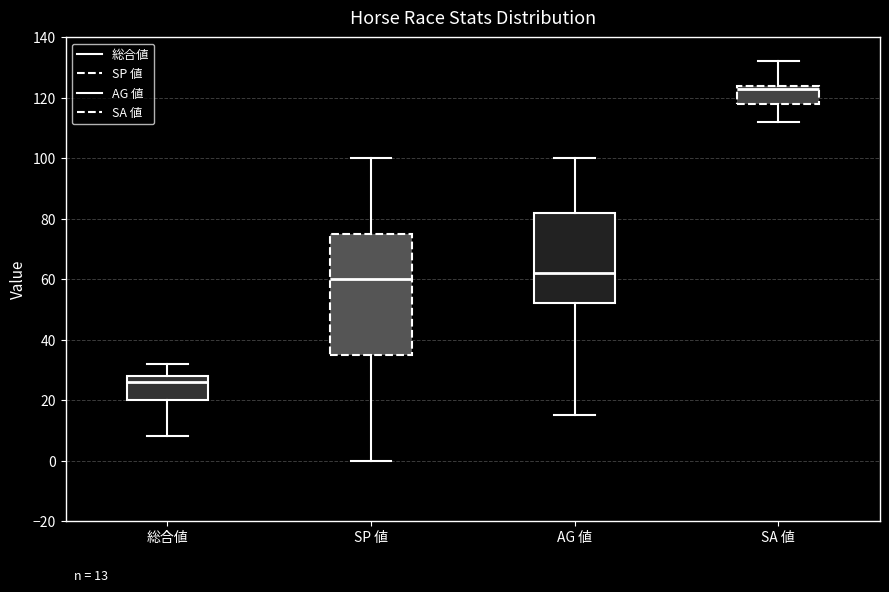

Comparing the boxes themselves (not the whiskers), which one is the tallest?

SP 値